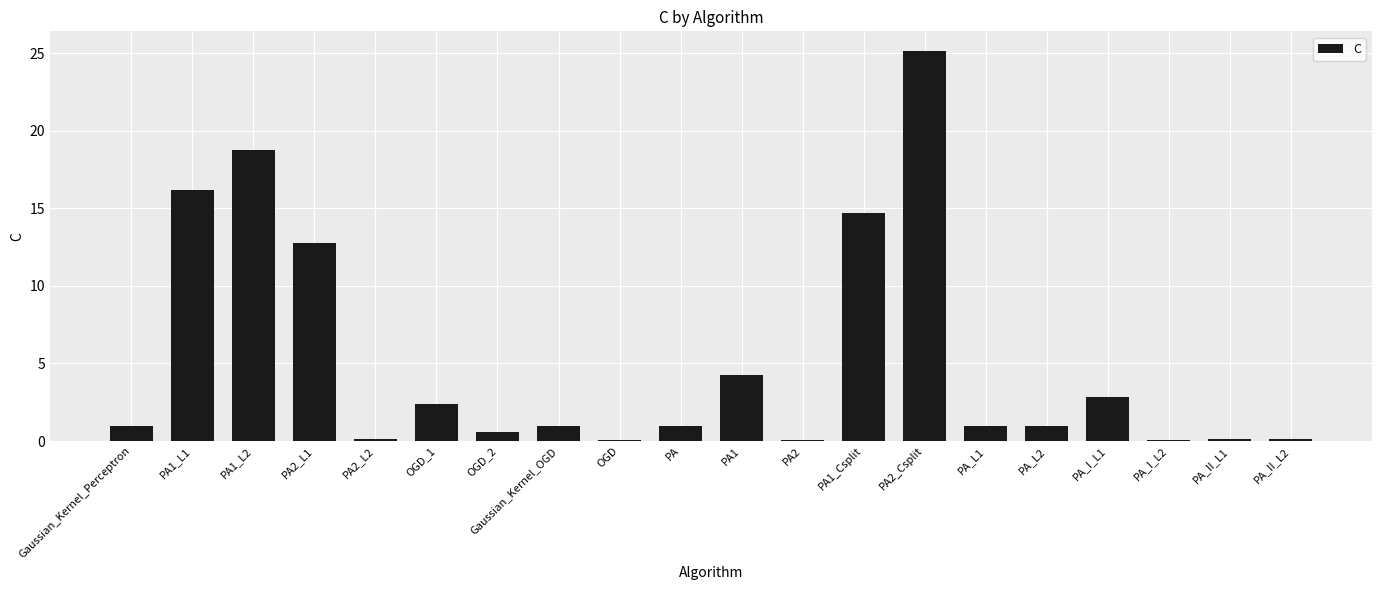

What is the difference between the values at OGD_2 and PA_II_L2?

0.5